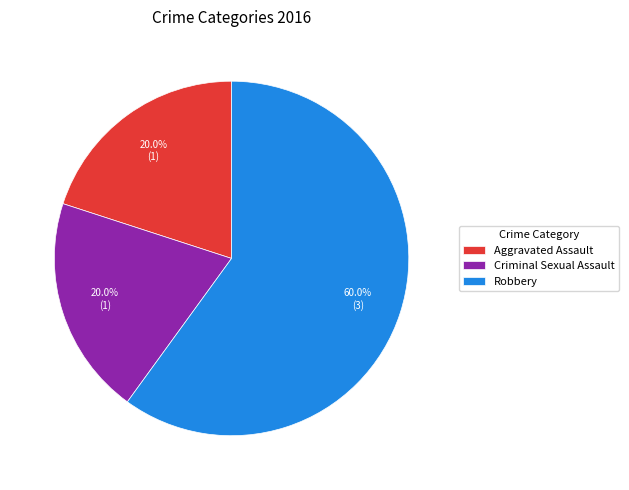

Which slice is the largest?

Robbery